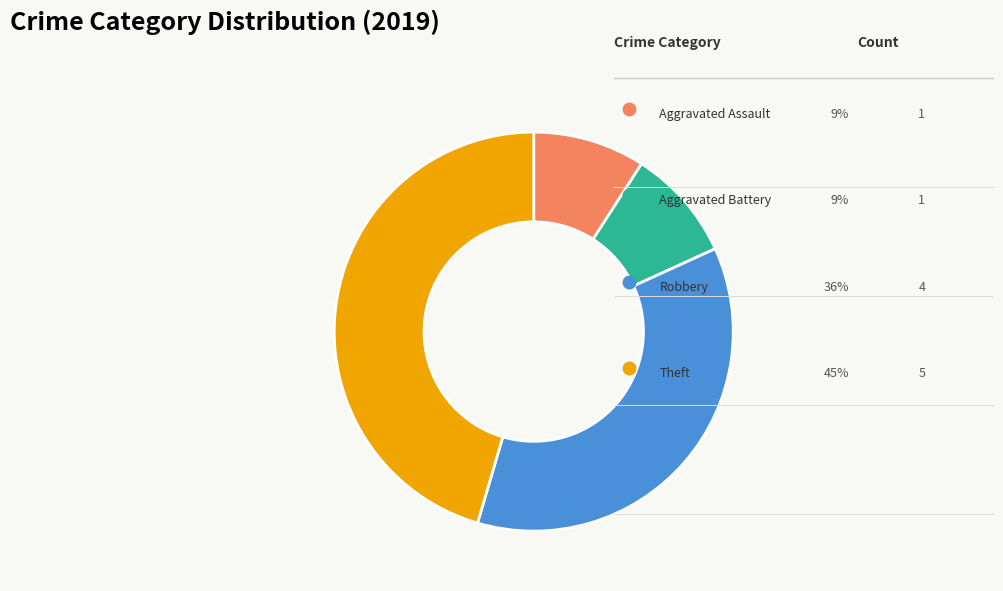

Is there a majority slice in this chart?

No